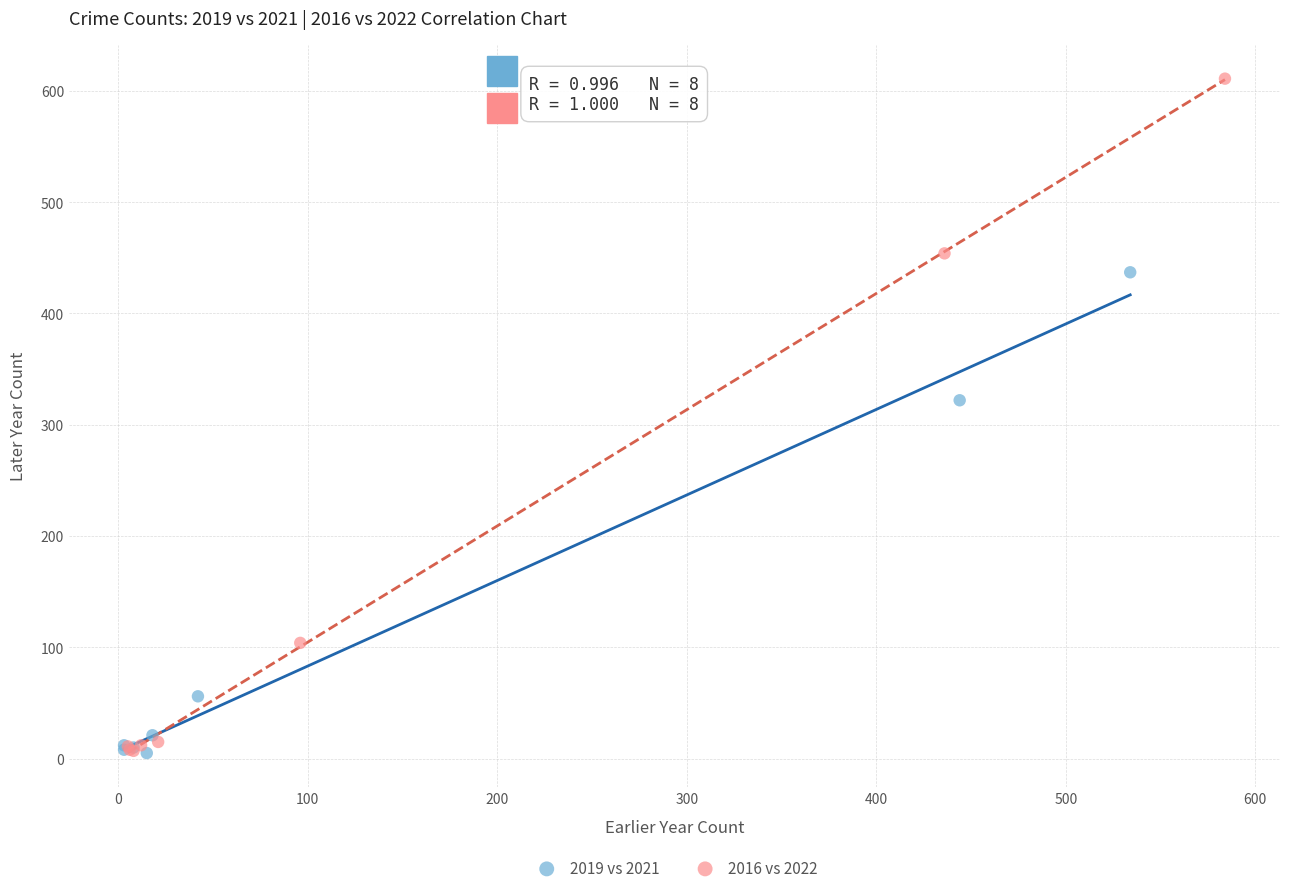

Which series reaches the maximum Y coordinate?

2016 vs 2022